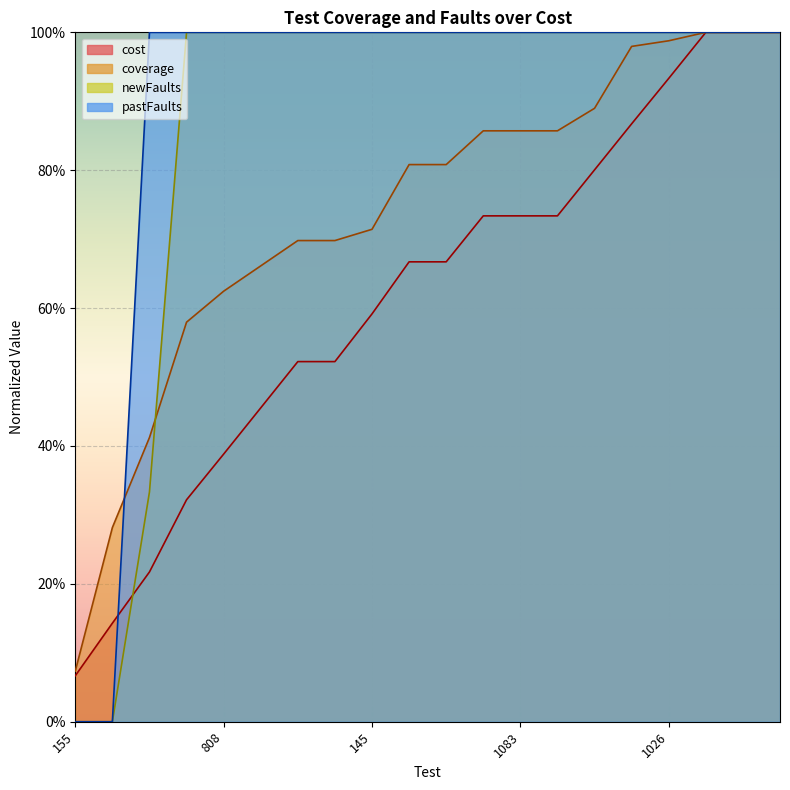

Rank the series at 1173 from highest to lowest value.

cost, coverage, newFaults, pastFaults